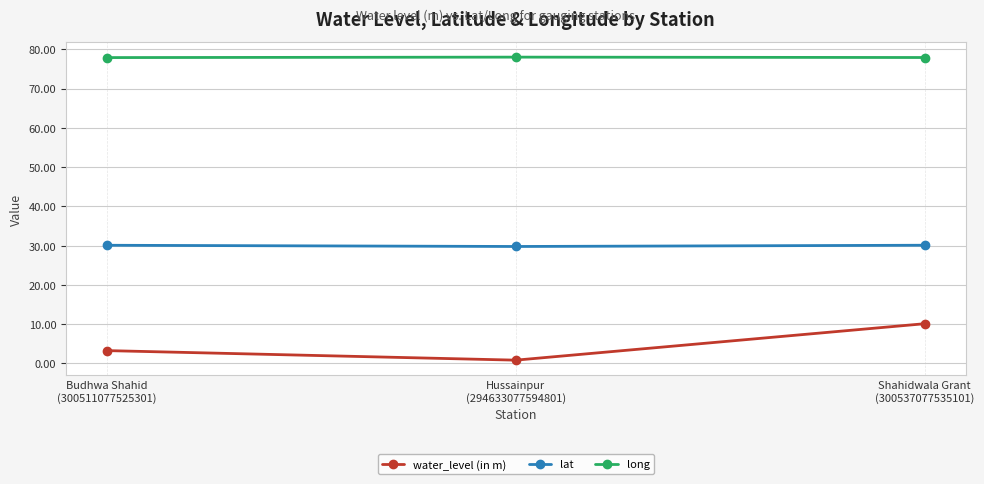

What is the spread (max minus min) of values at Hussainpur
(294633077594801)?

77.2